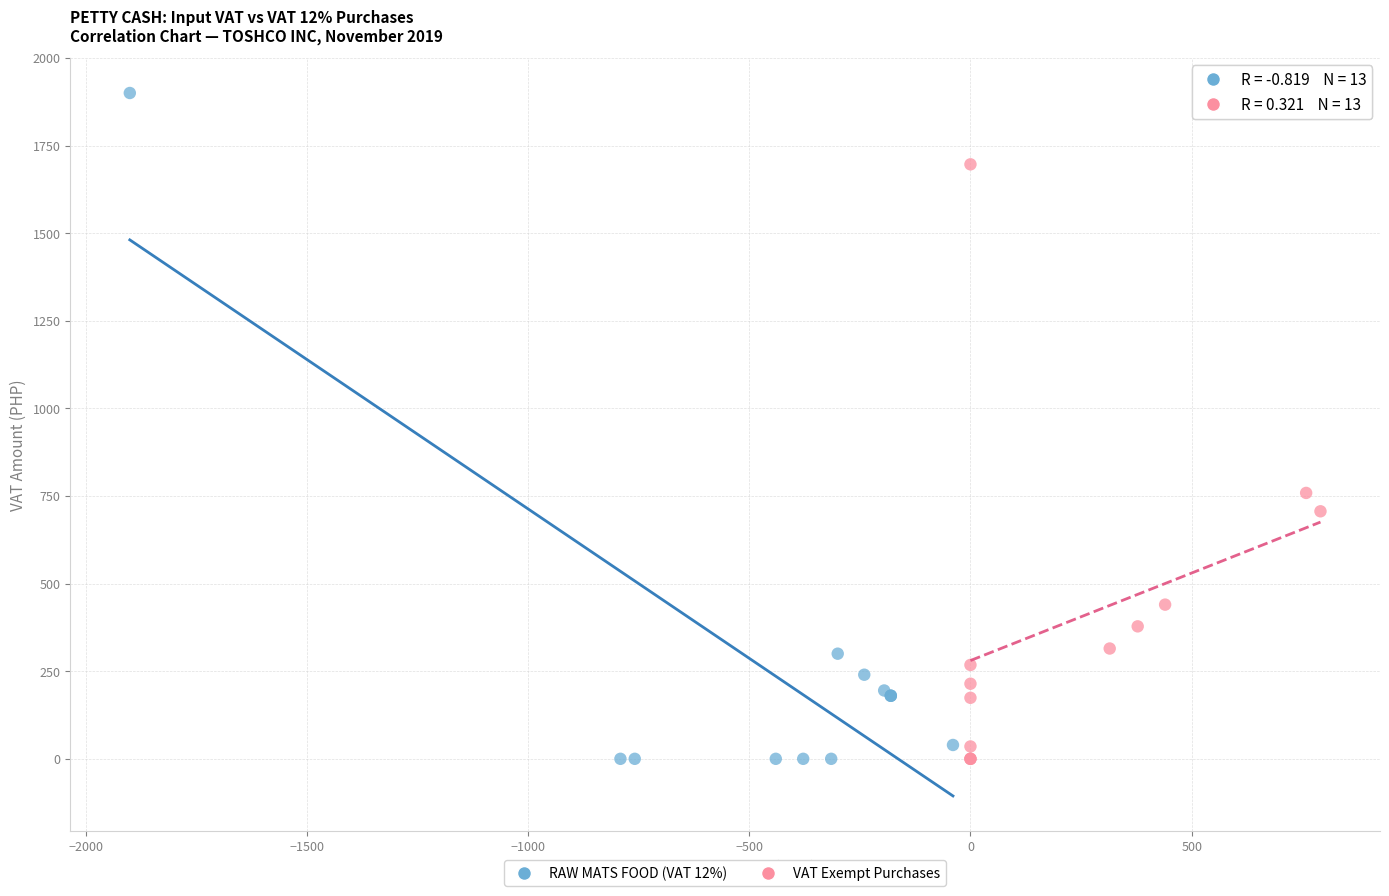

Which series contains the highest Y value?

RAW MATS FOOD (VAT 12%)